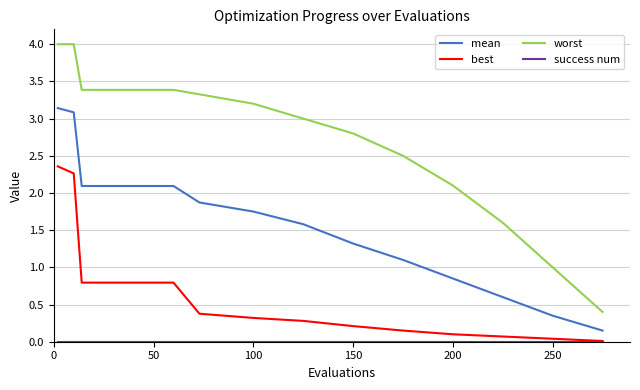

What is the minimum value for worst?

0.4